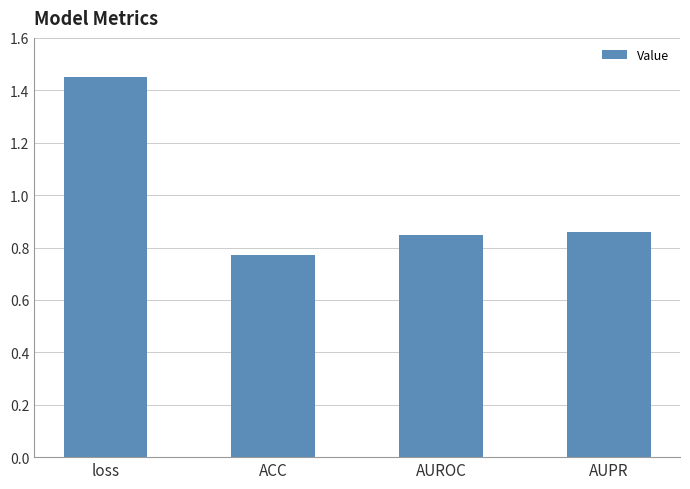

What is the label of the 3rd bar from the right?

ACC